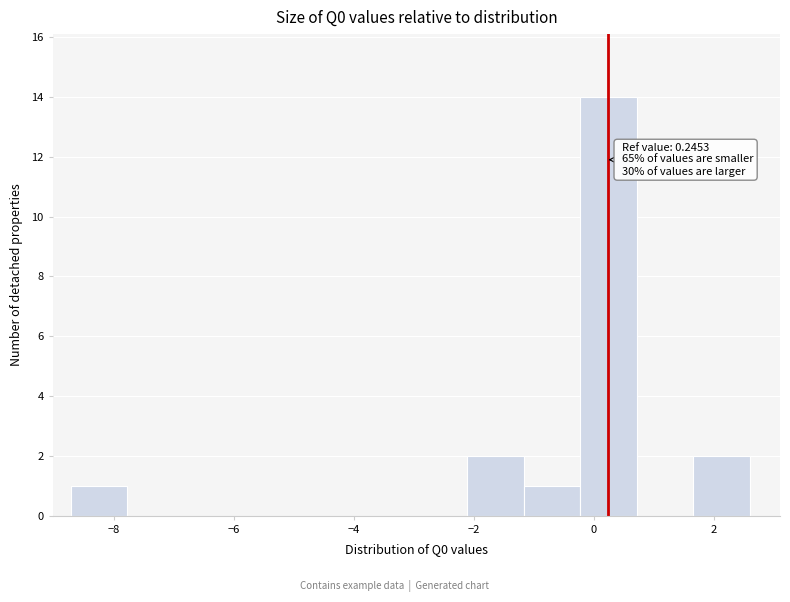

Which range on the x-axis has the tallest bar?

-0.2 to 0.8